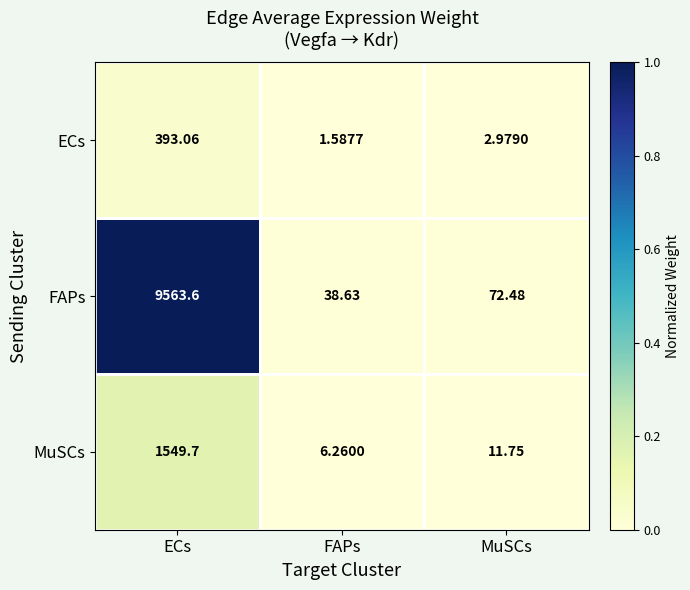

Which series changed the most between FAPs and MuSCs?

FAPs